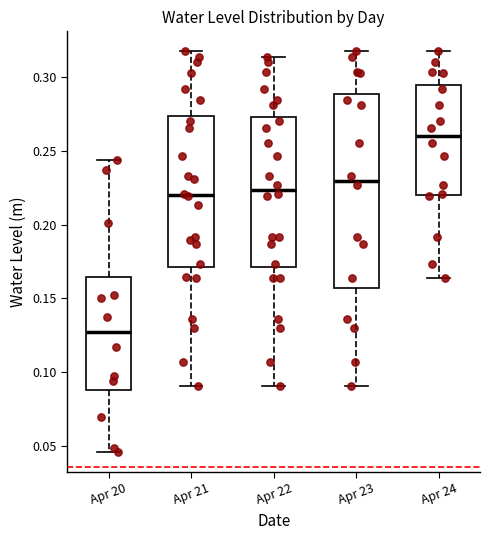

Reading left to right, transcribe this box plot: for each box, give where its median line is, the range the box spans, and where its two whiskers end, as read against the y-axis. The values are not printed on the chart, so give them approximately, as read against the axis.

Apr 20: median 0.125, box 0.090 to 0.165, whiskers 0.045 to 0.245
Apr 21: median 0.220, box 0.170 to 0.275, whiskers 0.090 to 0.320
Apr 22: median 0.225, box 0.170 to 0.275, whiskers 0.090 to 0.315
Apr 23: median 0.230, box 0.155 to 0.290, whiskers 0.090 to 0.320
Apr 24: median 0.260, box 0.220 to 0.295, whiskers 0.165 to 0.320